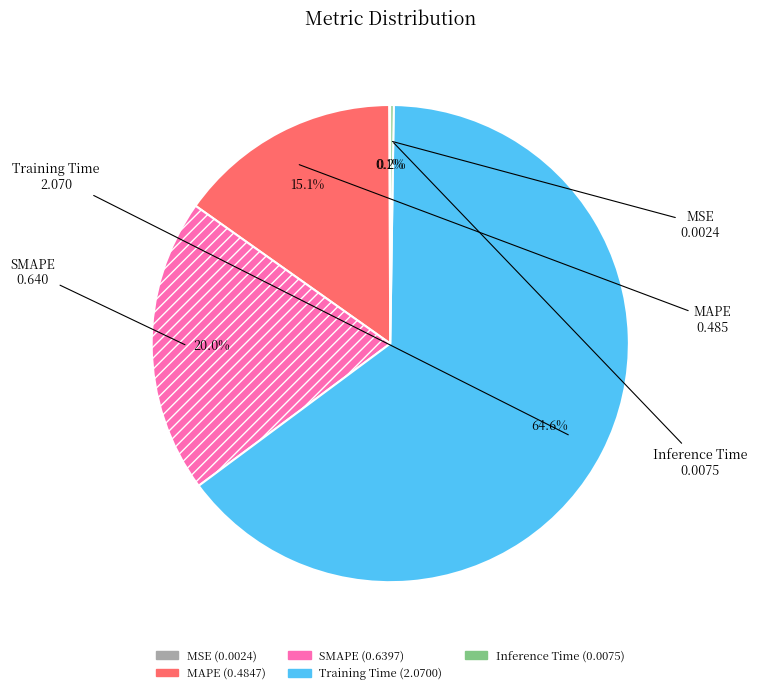

To the nearest percent, what is the average slice percentage?

20%